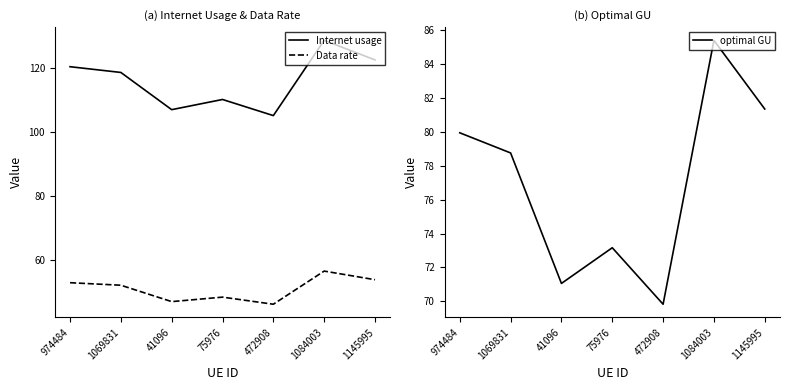

Rank the series at 472908 from highest to lowest value.

Internet usage, optimal GU, Data rate